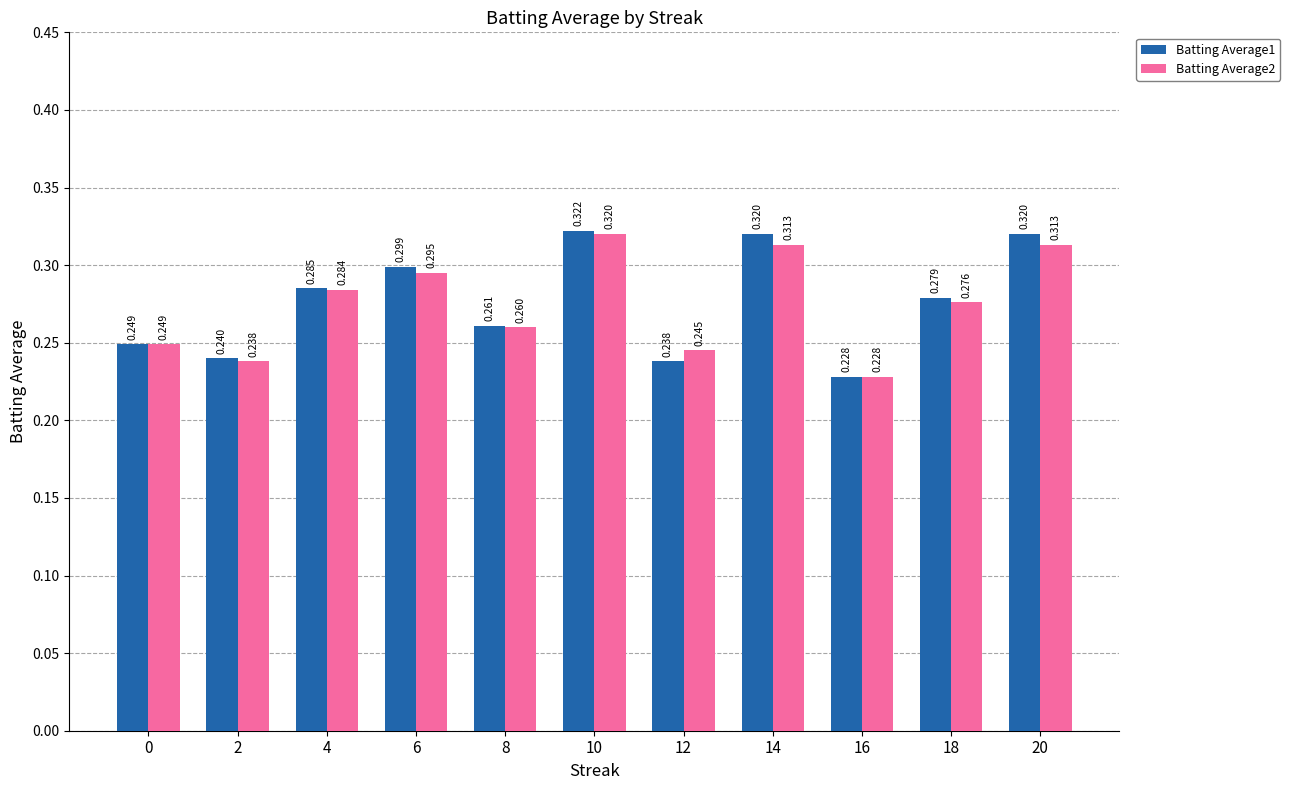

Are the bars horizontal?

No